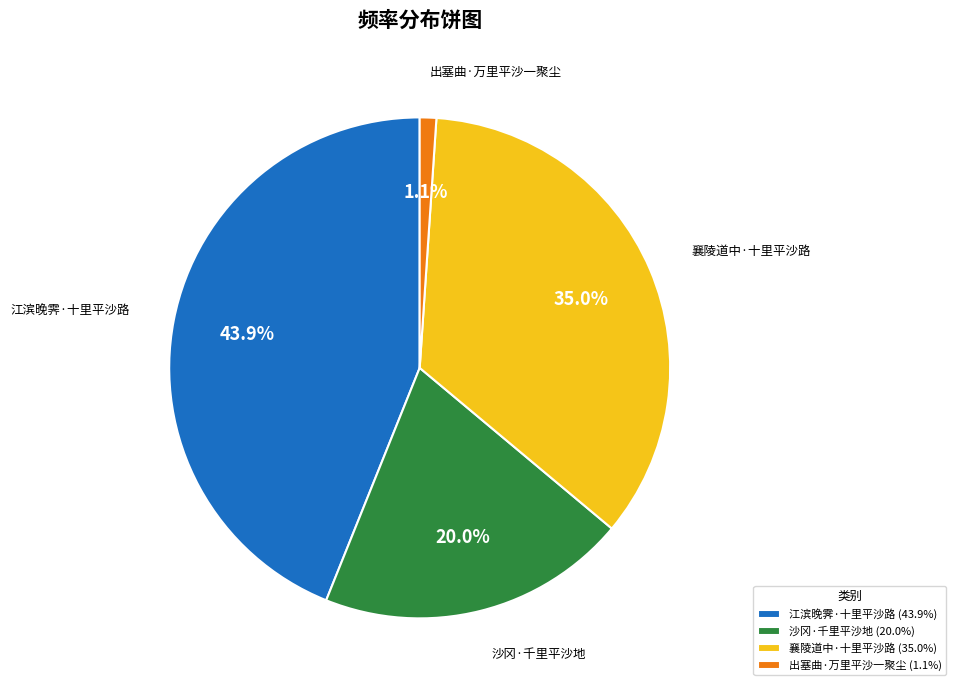

Does 出塞曲·万里平沙一聚尘 account for over 50% of the chart?

No